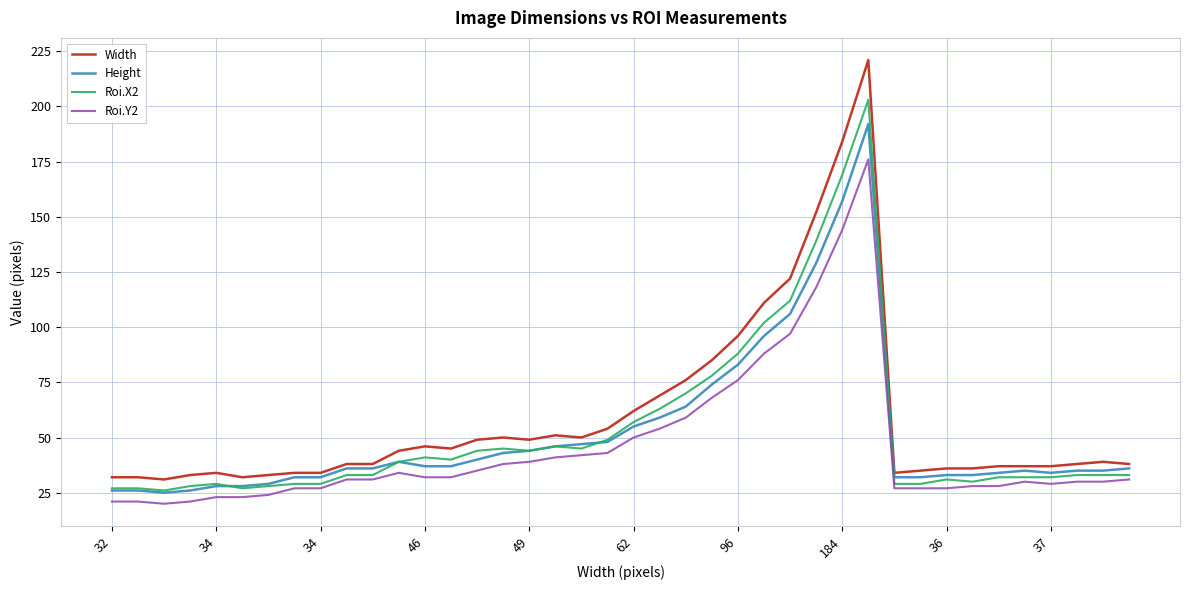

Reading left to right, what are all the values shown in this chart?

Width: 32	32	31	33	34	32	33	34	34	38	38	44	46	45	49	50	49	51	50	54	62	69	76	85	96	111	122	152	184	221	34	35	36	36	37	37	37	38	39	38
Height: 26	26	25	26	28	28	29	32	32	36	36	39	37	37	40	43	44	46	47	48	55	59	64	74	83	96	106	129	157	192	32	32	33	33	34	35	34	35	35	36
Roi.X2: 27	27	26	28	29	27	28	29	29	33	33	39	41	40	44	45	44	46	45	49	57	63	70	78	88	102	112	139	169	203	29	29	31	30	32	32	32	33	33	33
Roi.Y2: 21	21	20	21	23	23	24	27	27	31	31	34	32	32	35	38	39	41	42	43	50	54	59	68	76	88	97	118	144	176	27	27	27	28	28	30	29	30	30	31